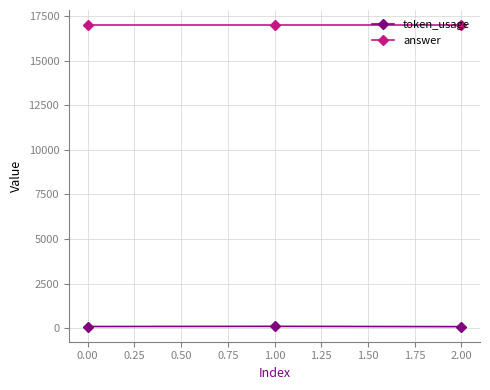

Is this an area chart (filled region under the line)?

No